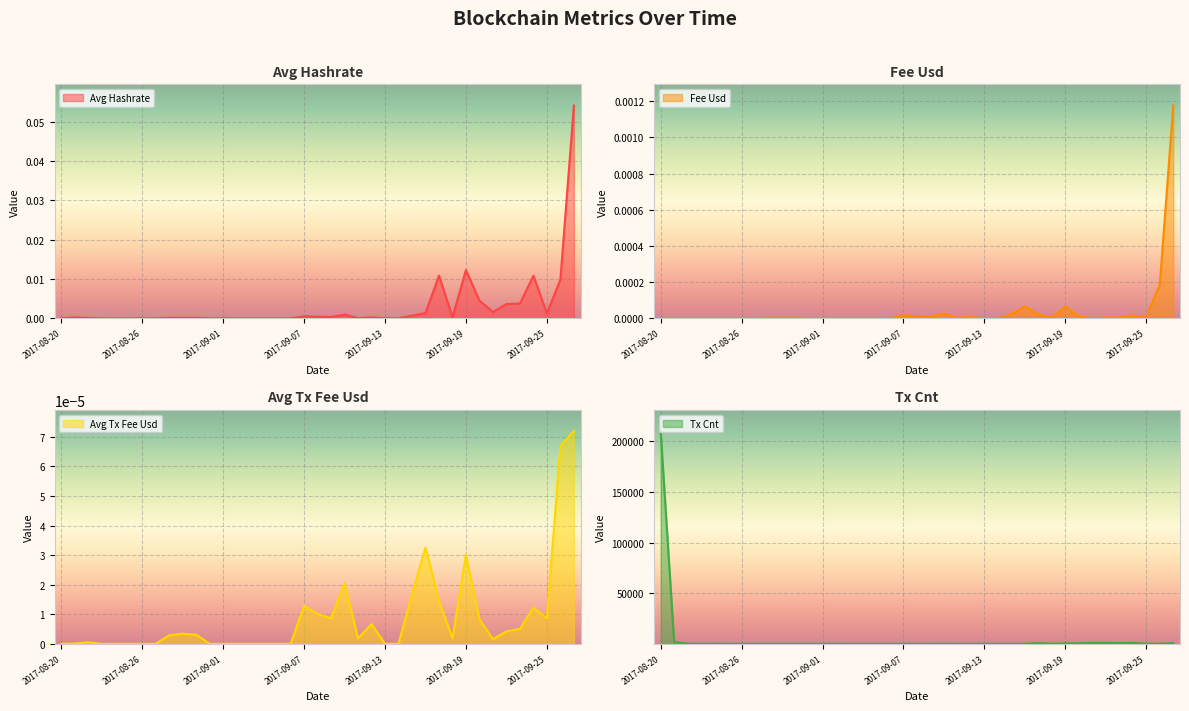

Which has a higher value, 2017-09-17 or 2017-09-03?

2017-09-17